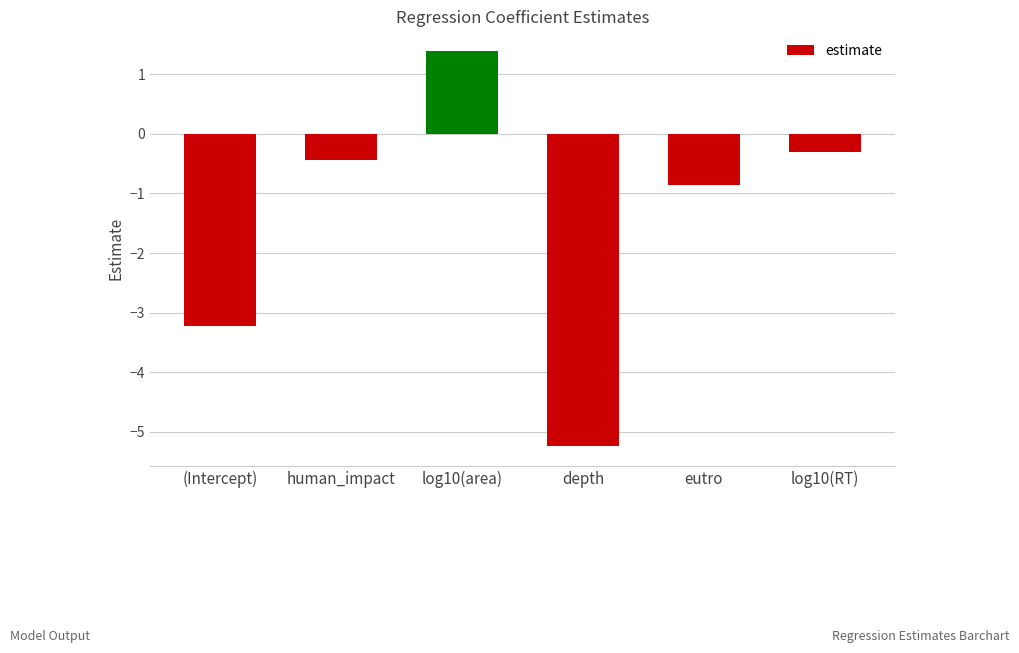

Rank the categories by value from highest to lowest.

log10(area), log10(RT), human_impact, eutro, (Intercept), depth